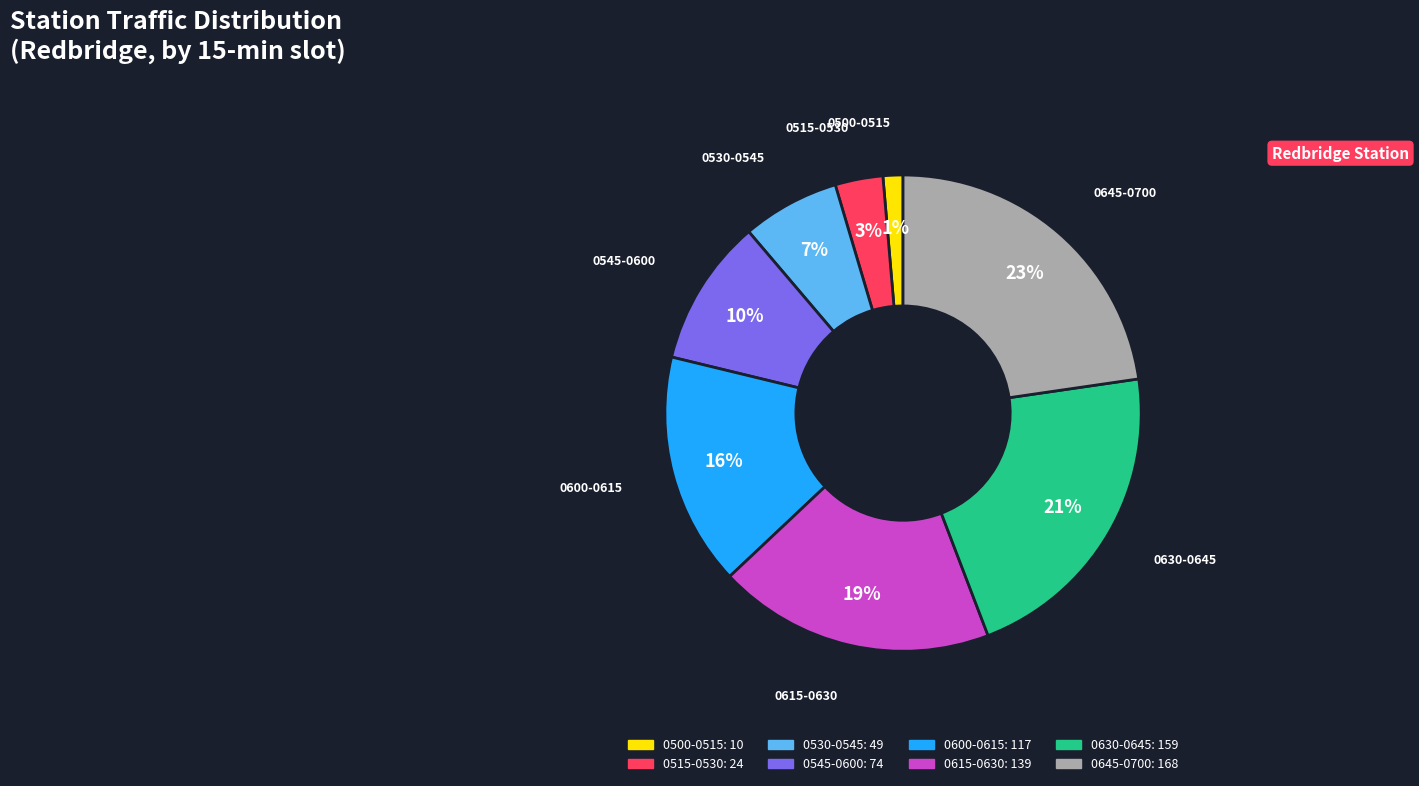

How many slices are in this pie chart?

8